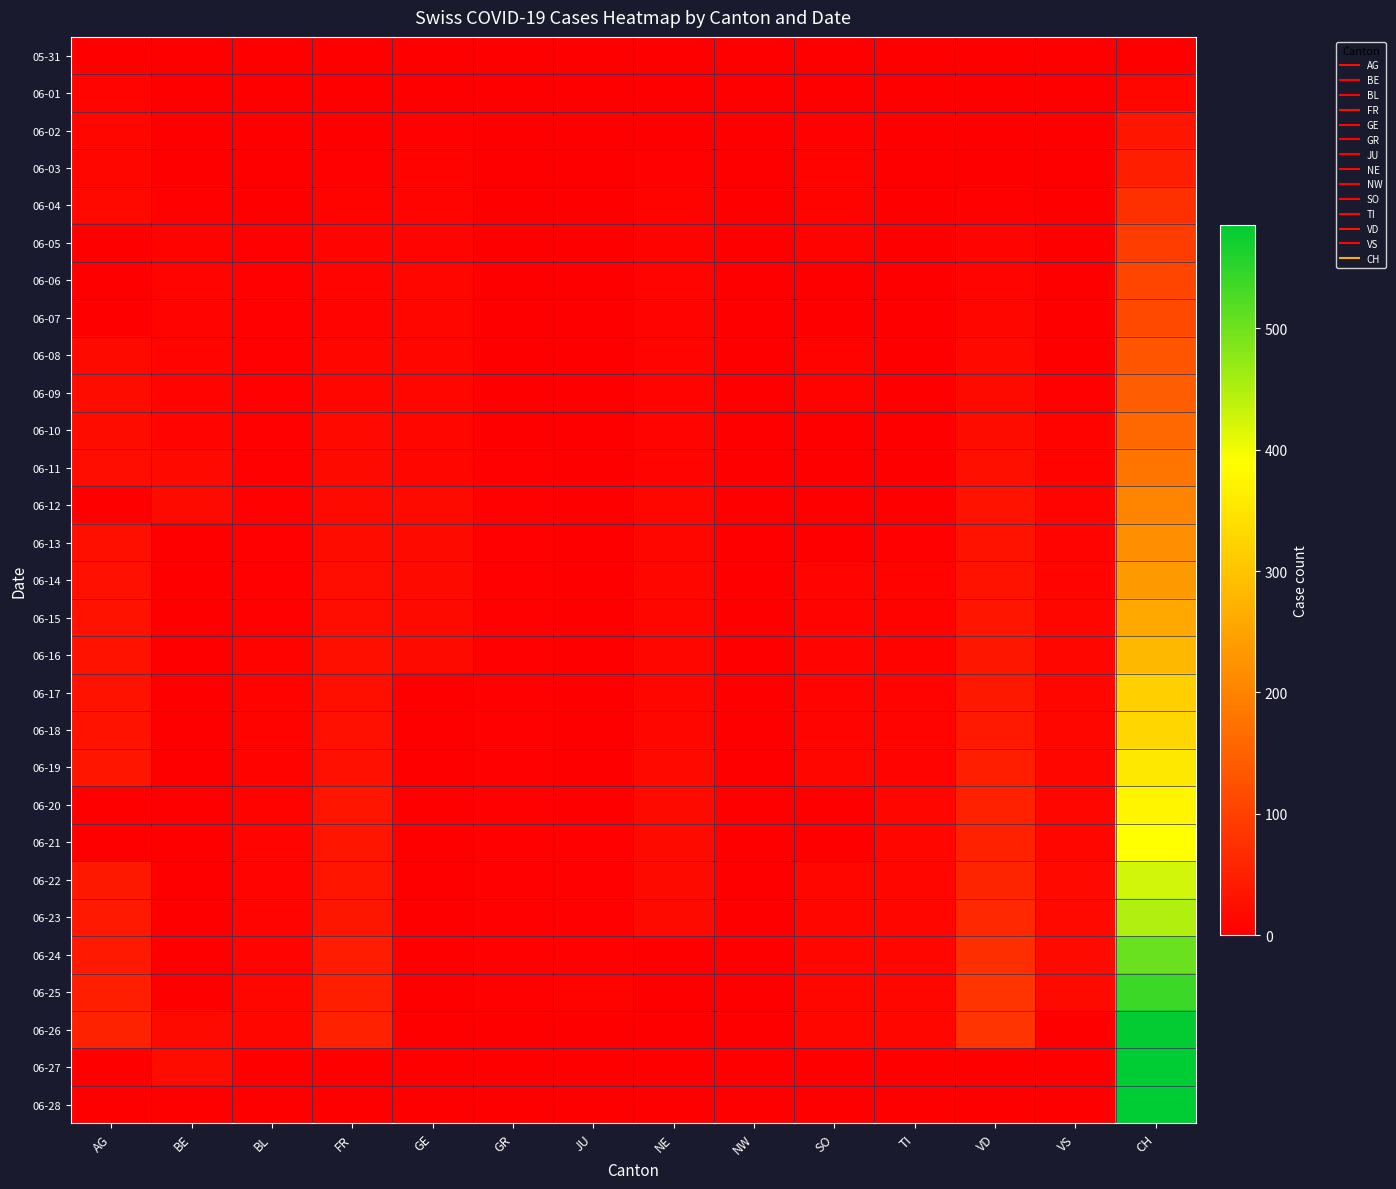

Which has a higher value, NE or GR?

NE